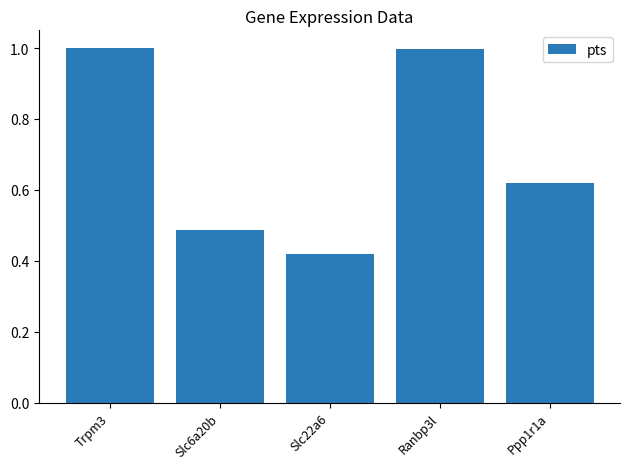

The chart shows a value of 1.0 at Trpm3. True or false?

True